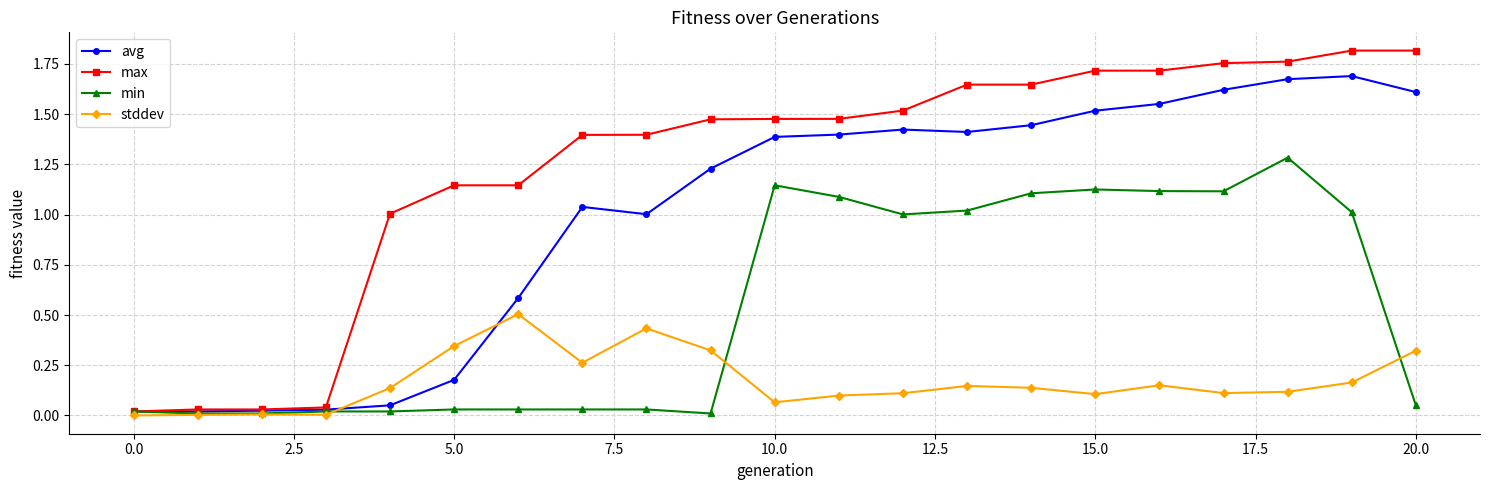

List the series in order of their peak value, highest first.

max, avg, min, stddev